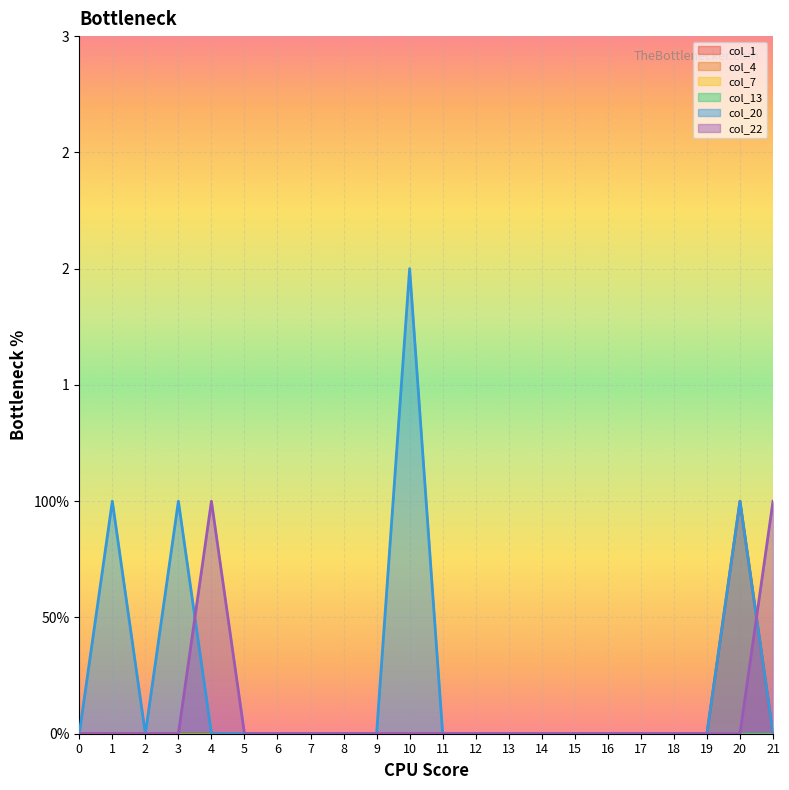

Does the chart display data point markers on the line(s)?

No